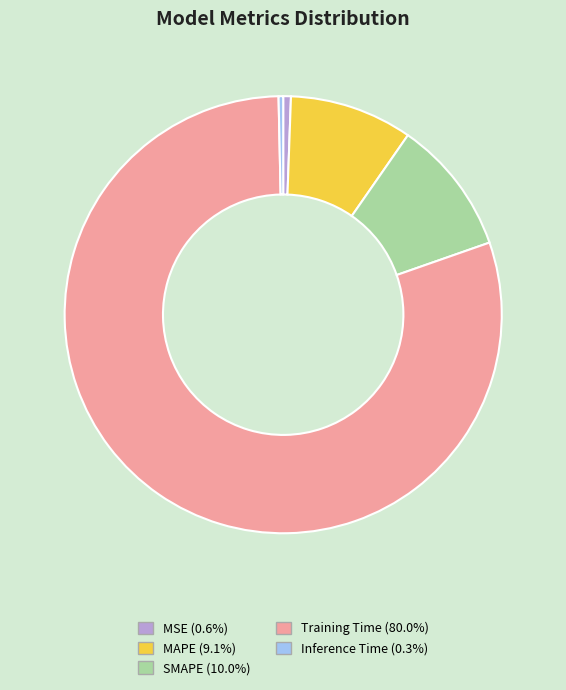

Is the sum of Training Time (80.0%) and SMAPE (10.0%) greater than half?

Yes